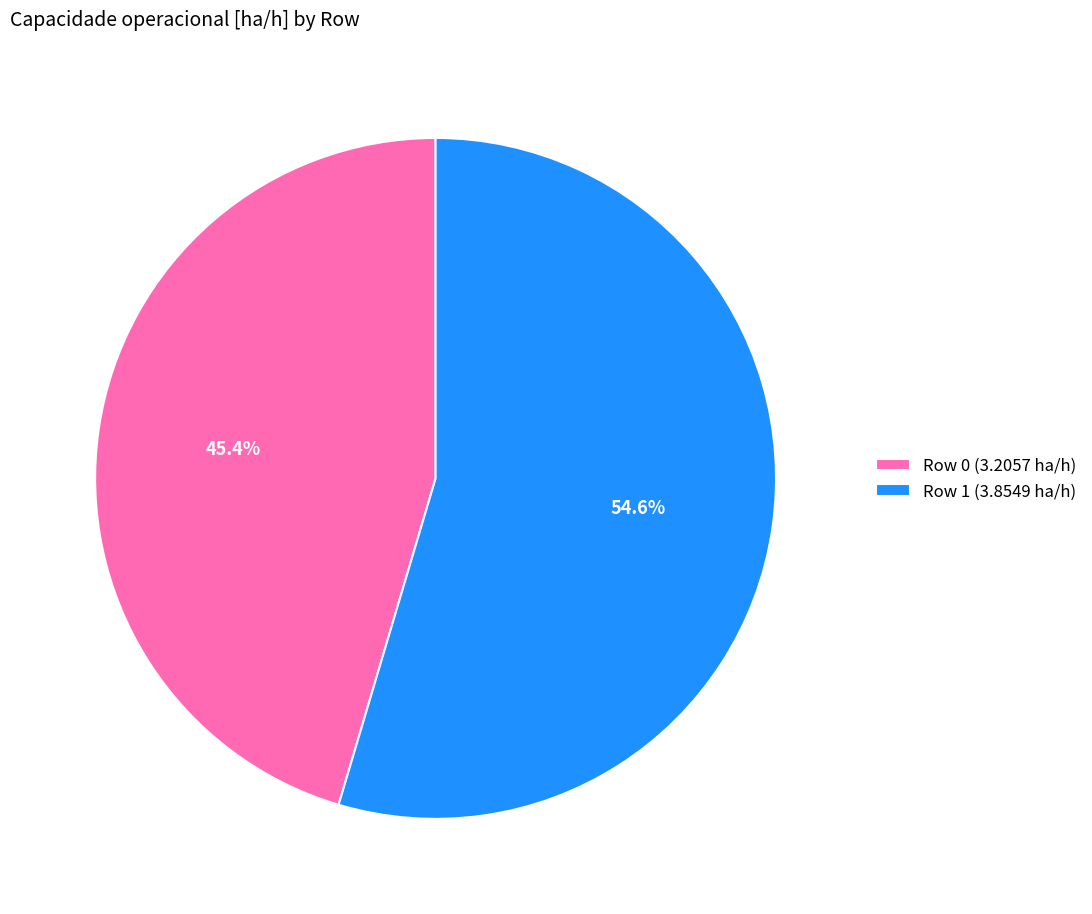

To the nearest percent, what is the difference between the Row 1 and Row 0 slice percentages?

9%